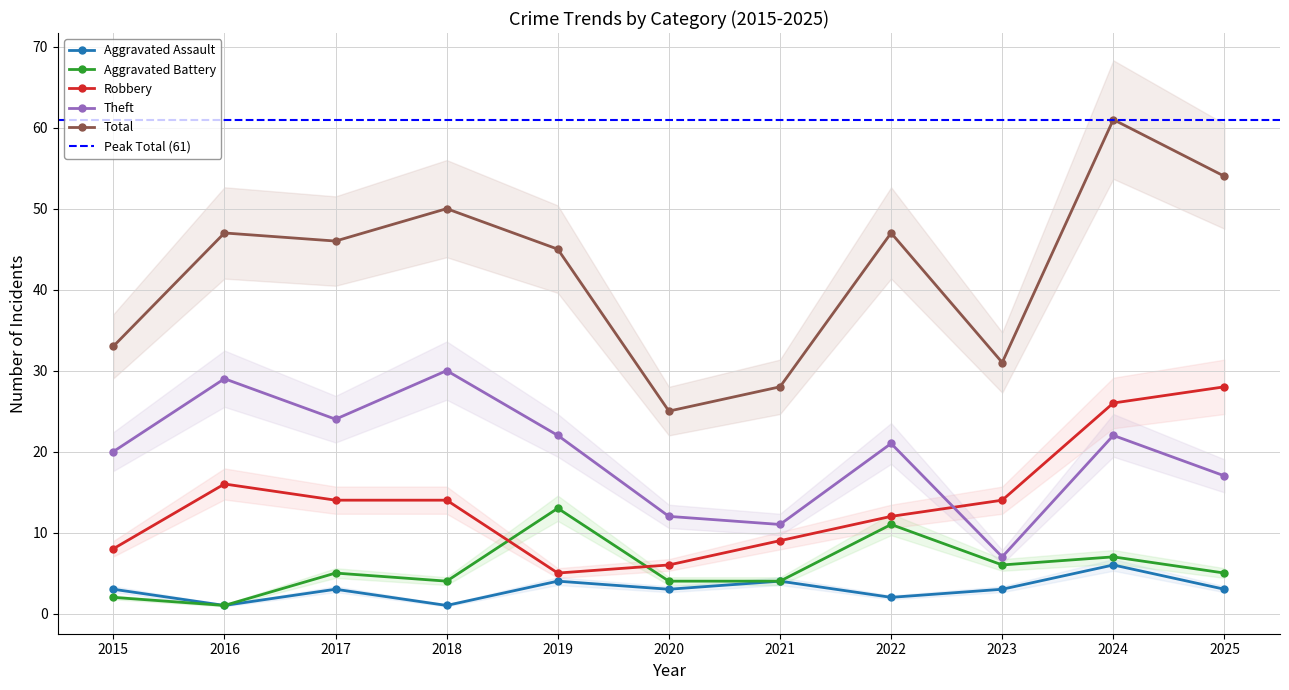

Which label corresponds to the smallest value in the chart?

2016